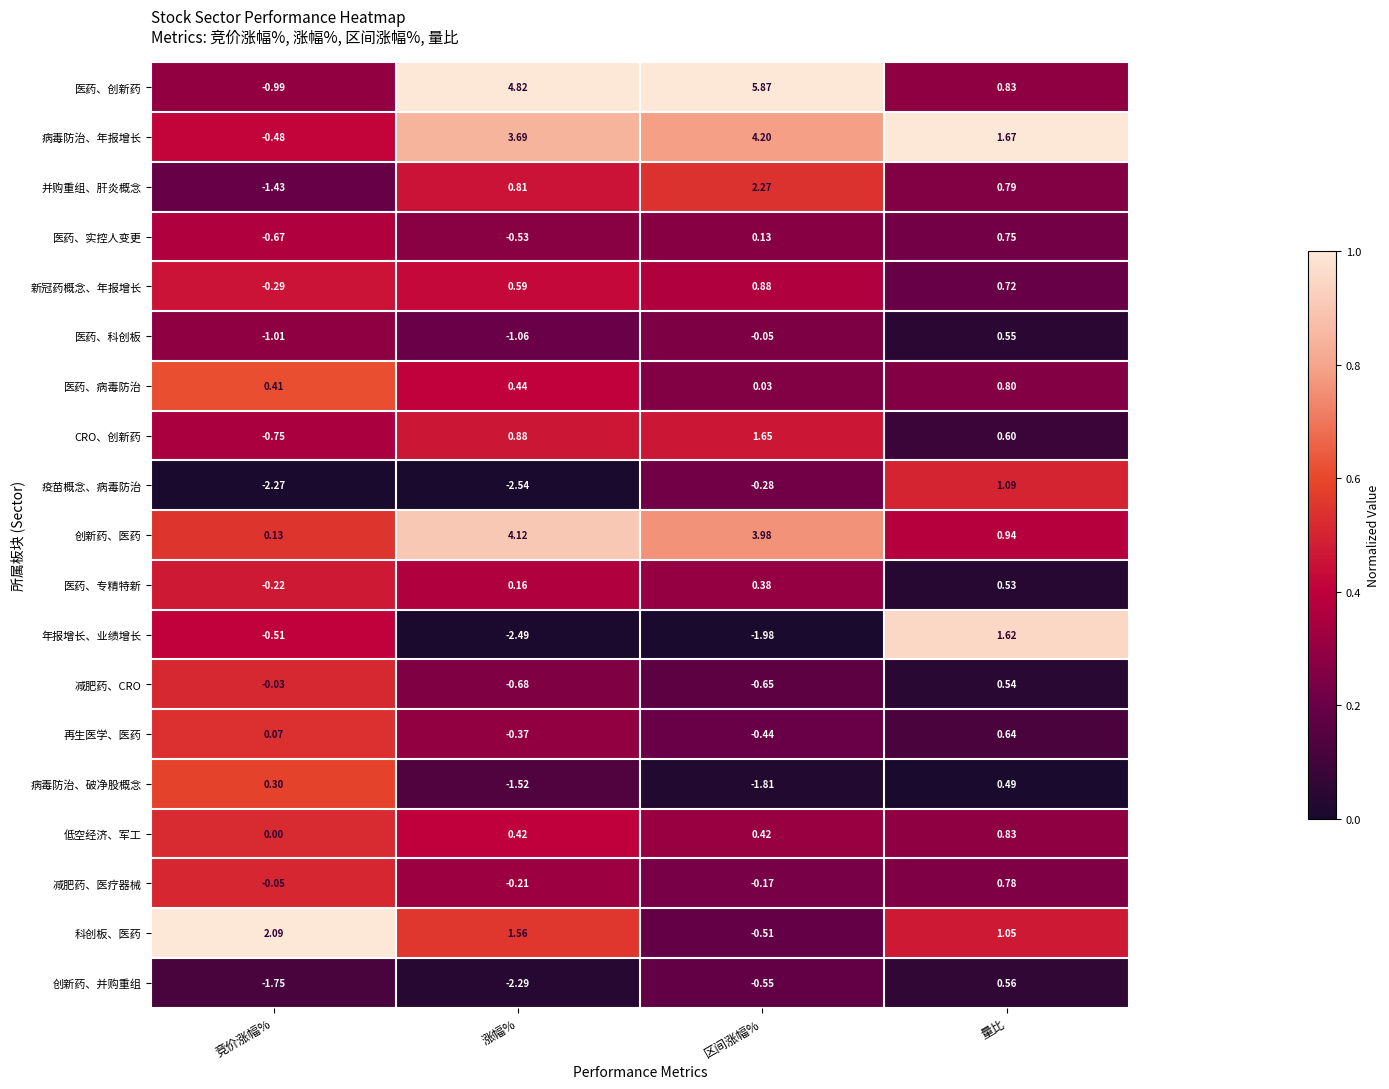

Rank the series by their maximum value, from highest to lowest.

医药、创新药, 病毒防治、年报增长, 创新药、医药, 并购重组、肝炎概念, 科创板、医药, CRO、创新药, 年报增长、业绩增长, 疫苗概念、病毒防治, 新冠药概念、年报增长, 低空经济、军工, 医药、病毒防治, 减肥药、医疗器械, 医药、实控人变更, 再生医学、医药, 创新药、并购重组, 医药、科创板, 减肥药、CRO, 医药、专精特新, 病毒防治、破净股概念